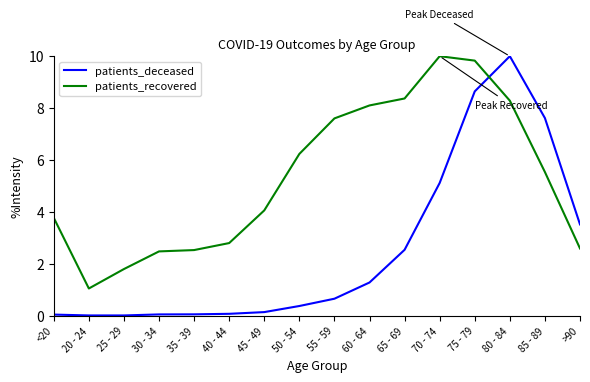

What position from the right is 75 - 79?

4